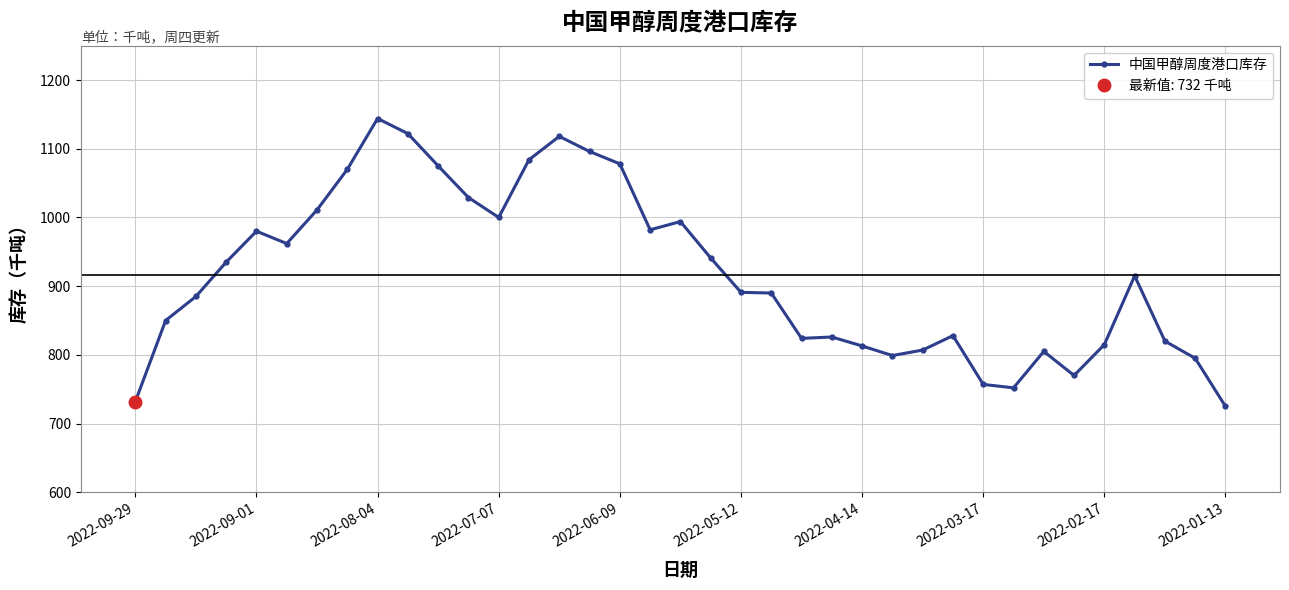

Reading left to right, transcribe all the data shown in this chart.

732	850	885	935	980	962	1011	1070	1144	1122	1075	1029	1000	1084	1118	1096	1078	982	994	941	891	890	824	826	813	799	807	828	757	752	805	770	815	915	820	795	725